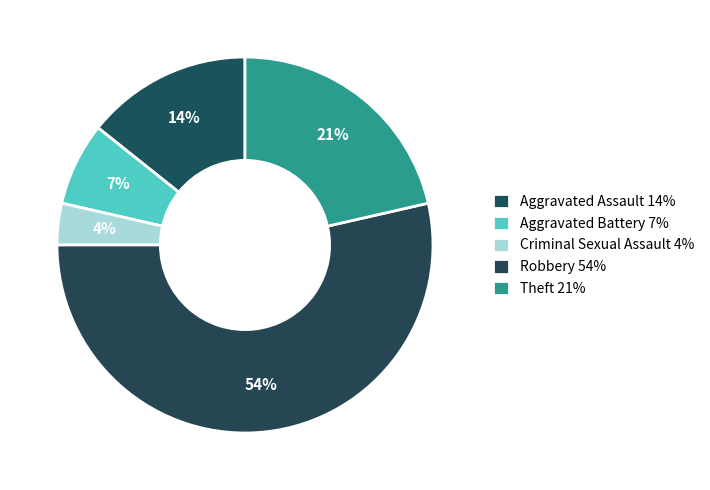

Rank the categories by value from lowest to highest.

Criminal Sexual Assault, Aggravated Battery, Aggravated Assault, Theft, Robbery